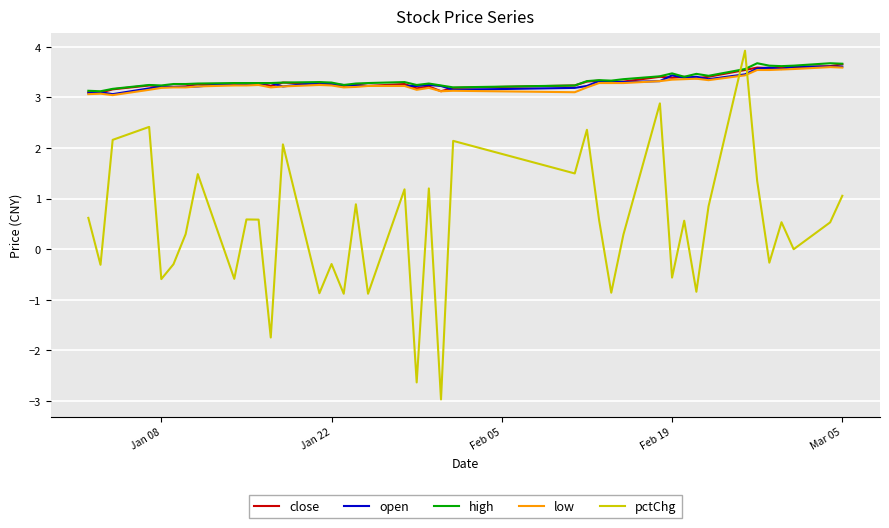

What is the maximum value for pctChg?

3.9